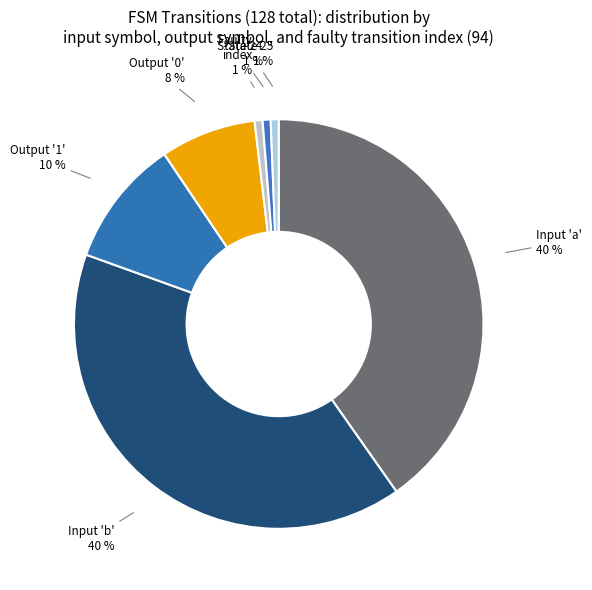

How many slices are in this pie chart?

7